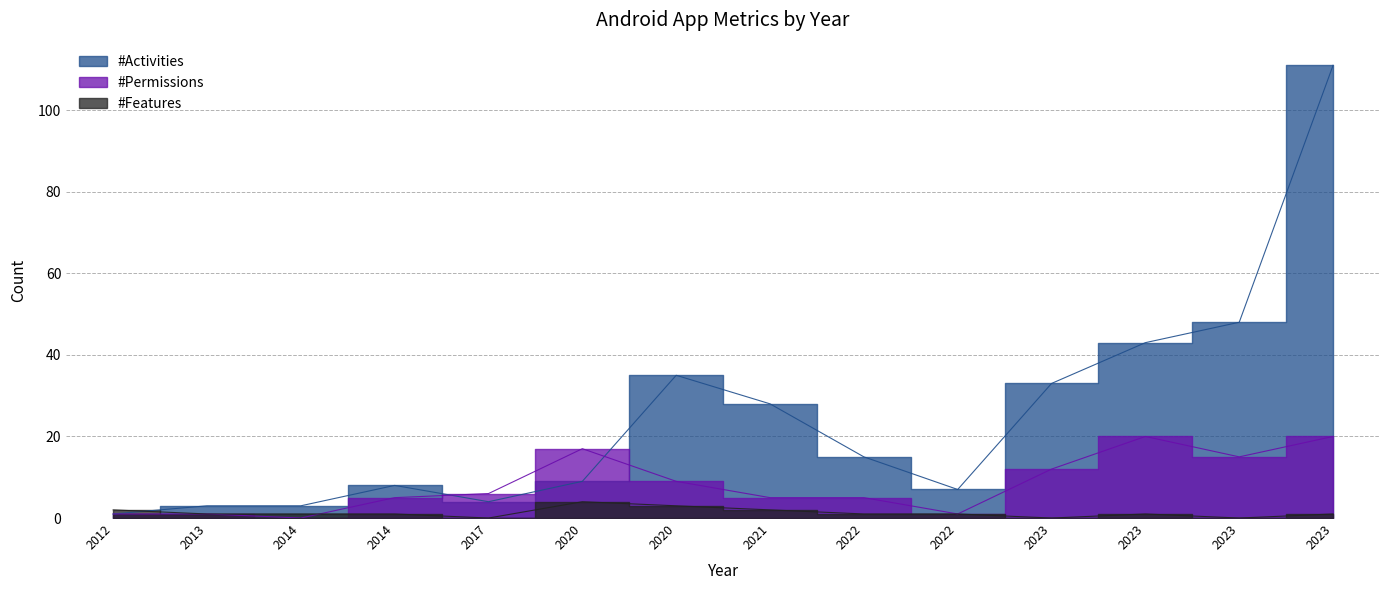

At which category is the sum across all series the highest?

2023